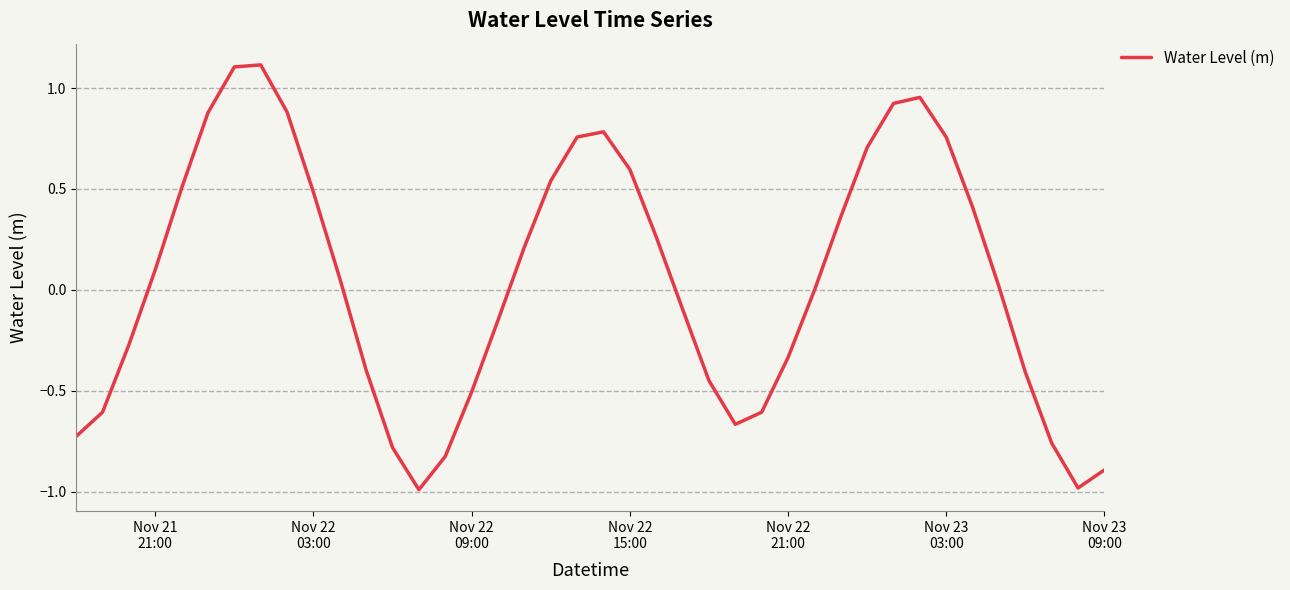

What is the smallest value displayed?

-1.0